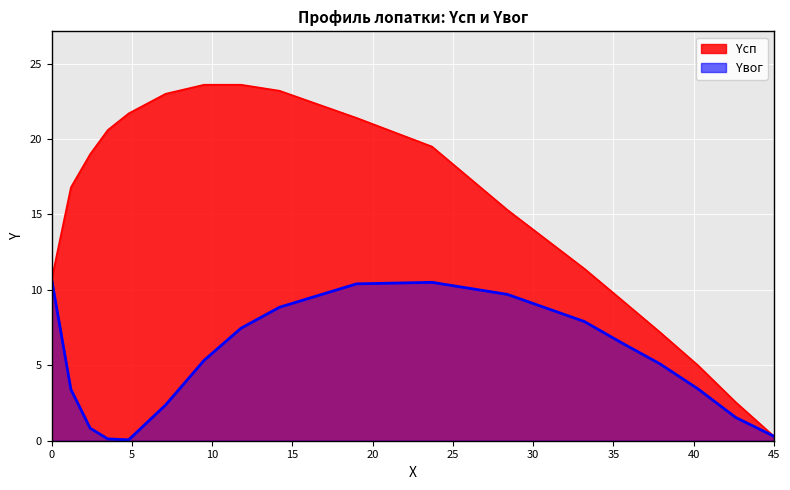

Which series has the largest total across all categories?

Yсп